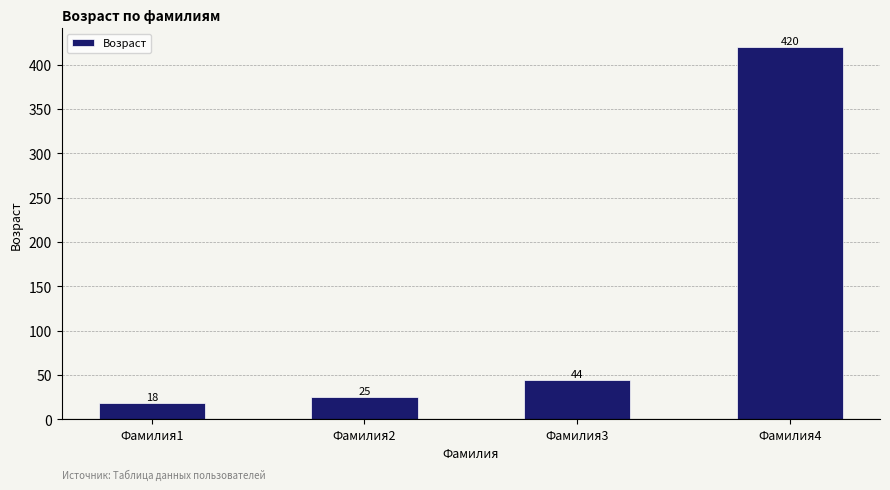

Rank the categories by value from highest to lowest.

Фамилия4, Фамилия3, Фамилия2, Фамилия1